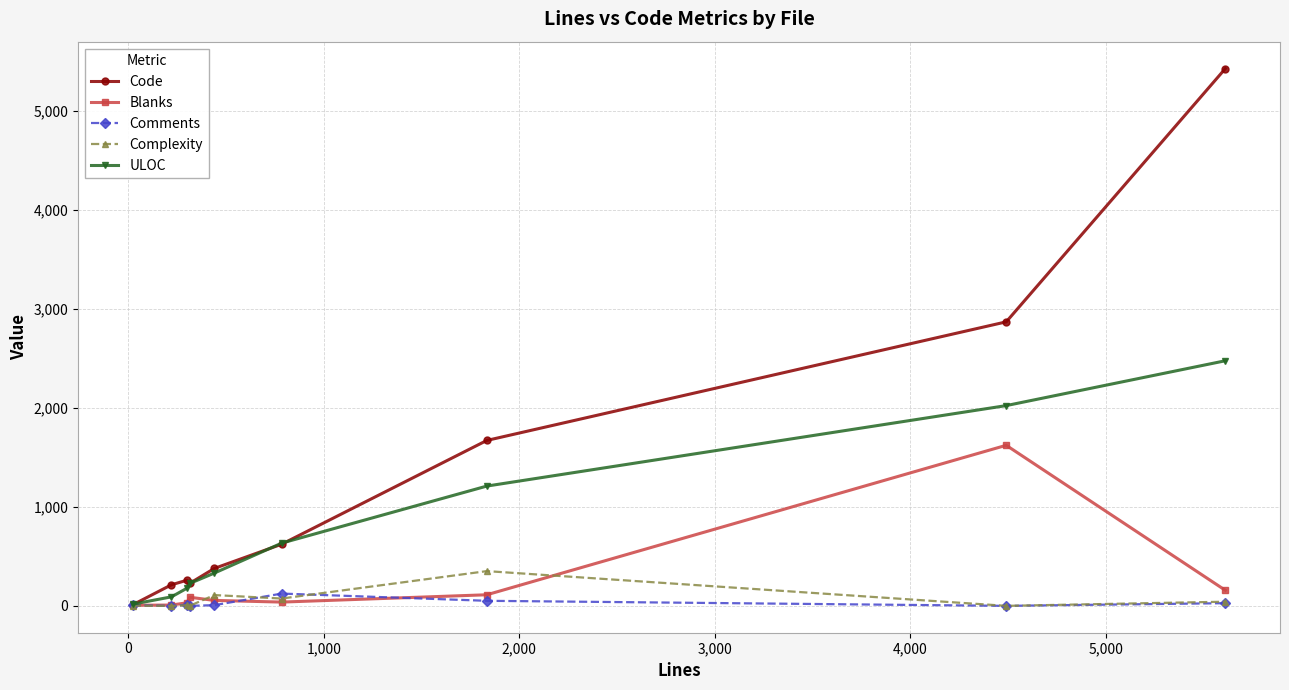

True or false: Code has more than 2 interior local peaks.

False